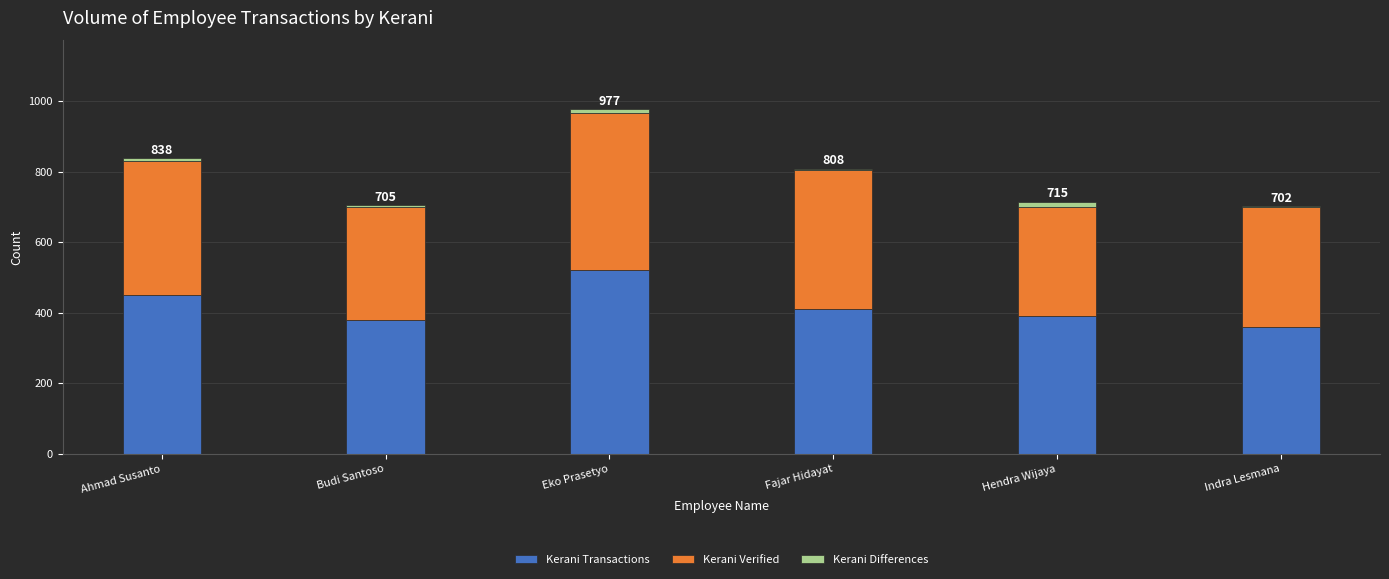

What is the maximum value for Kerani Transactions?

520